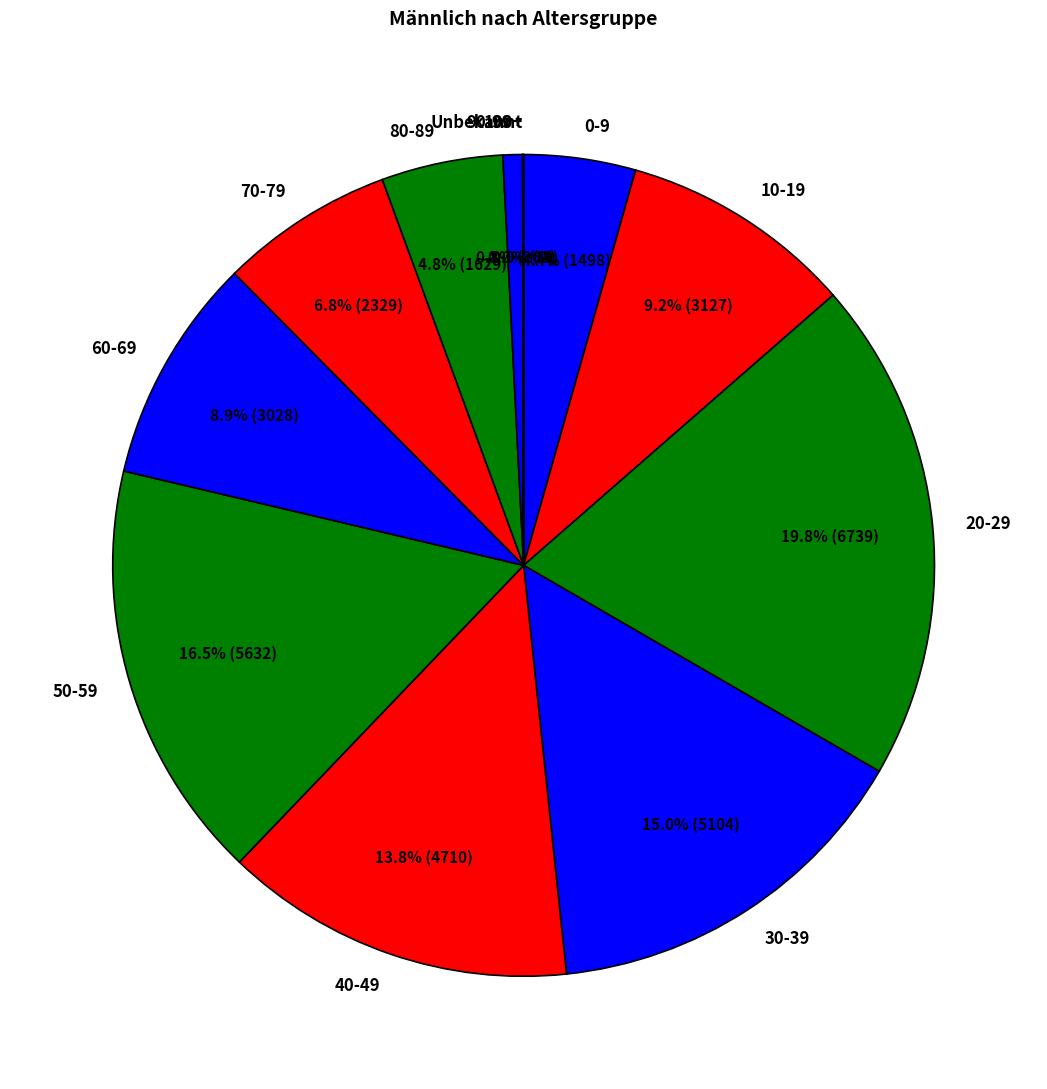

Which category has the biggest portion of the pie?

20-29